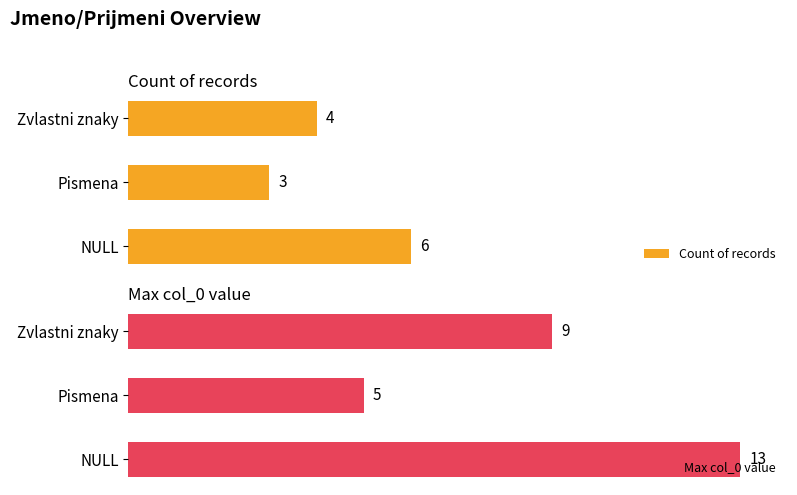

Which series has the widest spread of values?

Max col_0 value